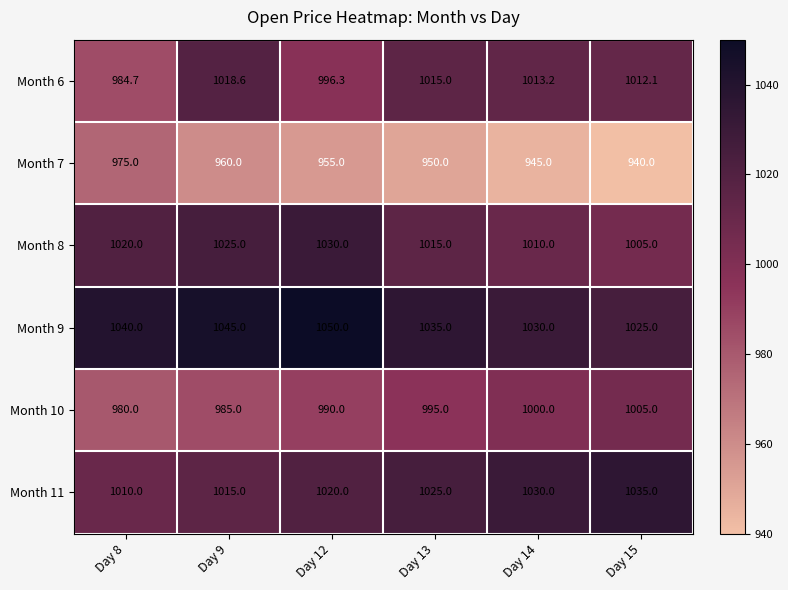

What is the average value of the Month 11 series?

1022.5